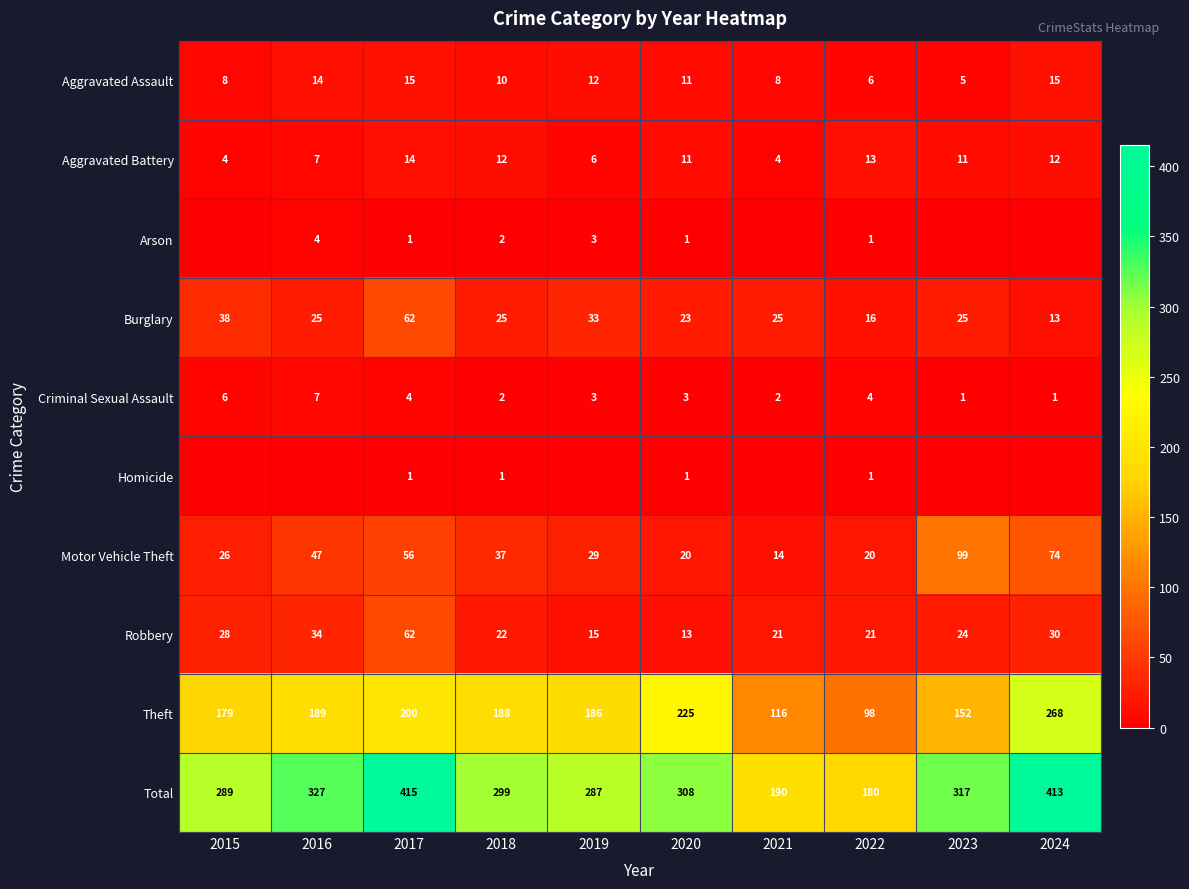

What is the sum of the Criminal Sexual Assault values at 2020 and 2018?

5